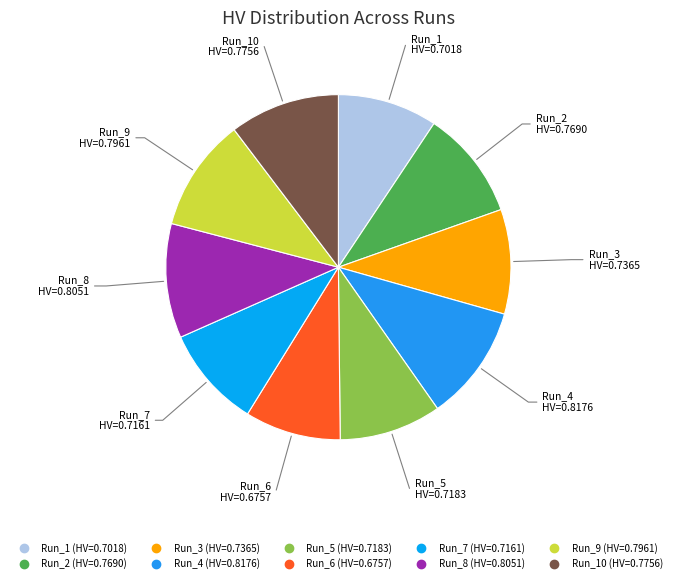

Is there a majority slice in this chart?

No